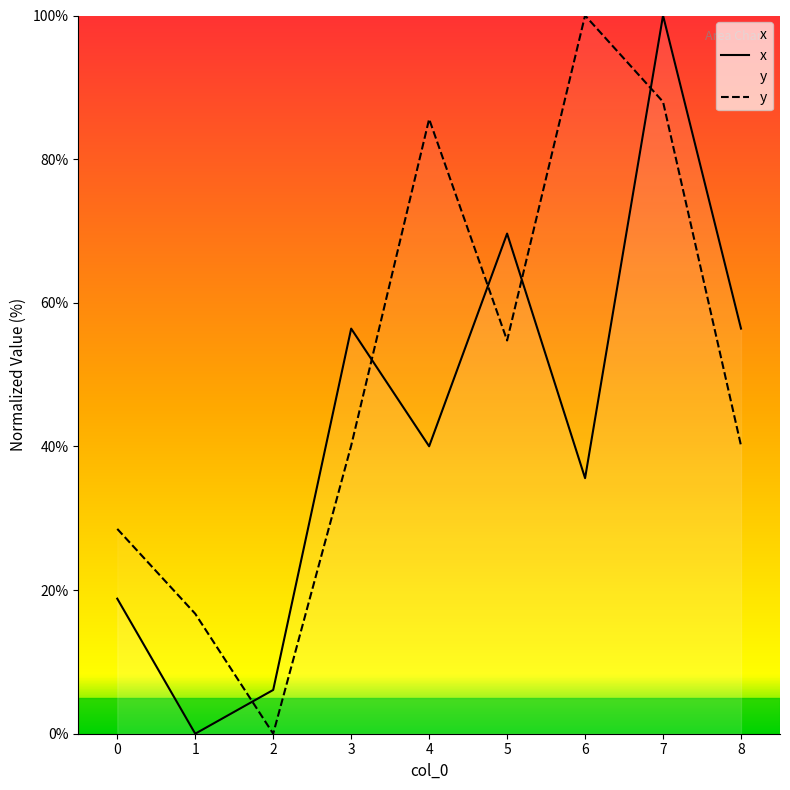

What is the maximum value for y?

100.0